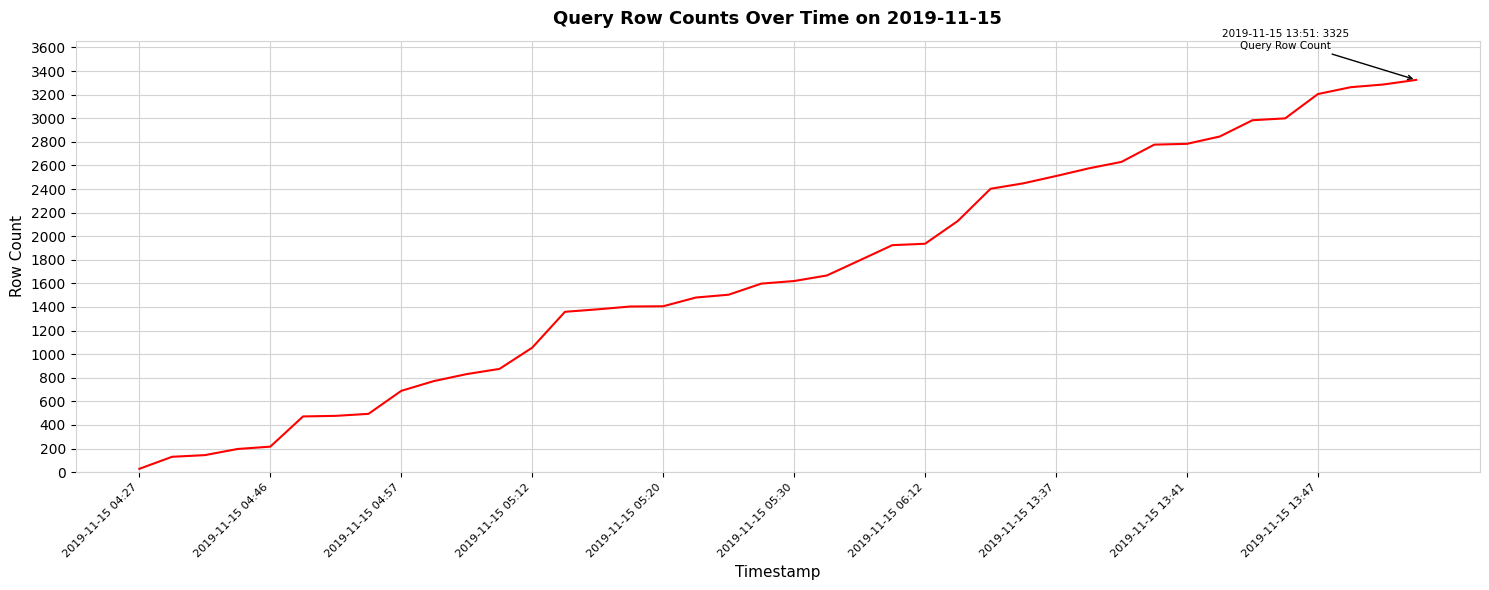

What is the maximum value shown in the chart?

3325